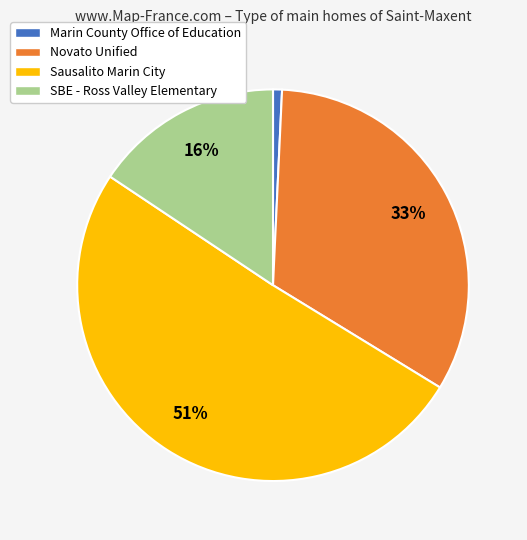

Which category has the biggest portion of the pie?

Sausalito Marin City